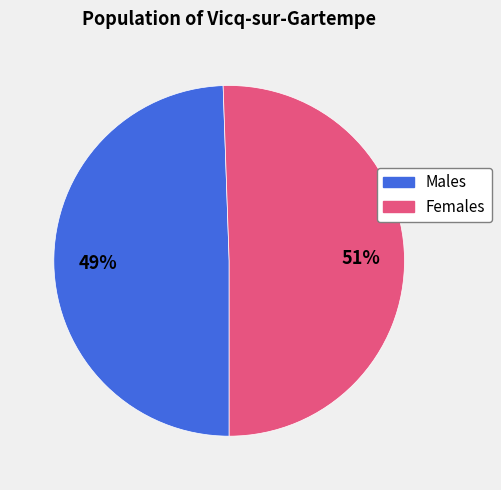

The Males slice represents 49% of the pie. True or false?

True